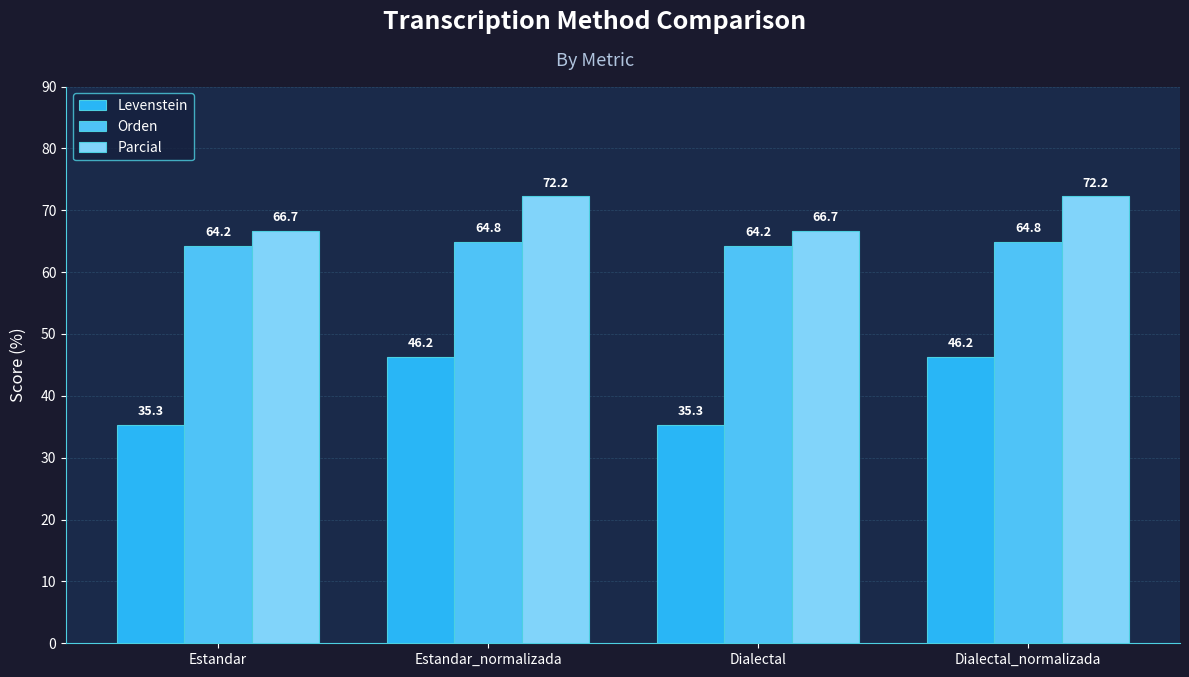

List the series in order of their peak value, highest first.

Parcial, Orden, Levenstein